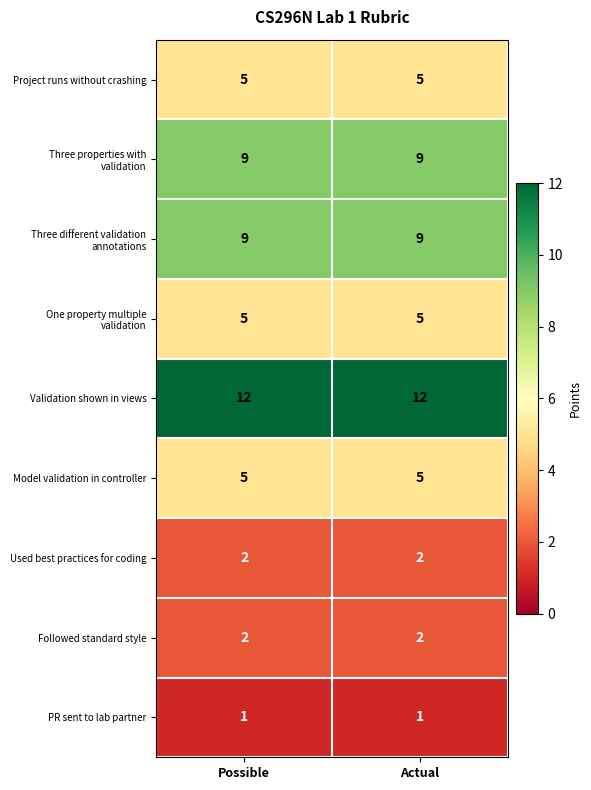

Is it true that PR sent to lab partner equals 0 at Possible?

False